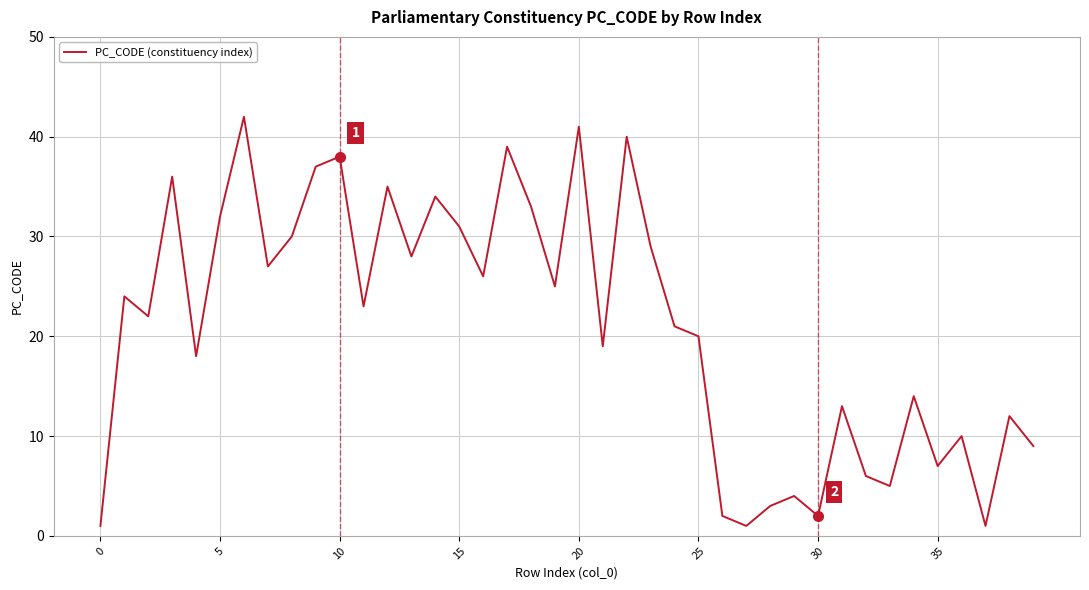

What is the difference between the maximum and minimum values?

41